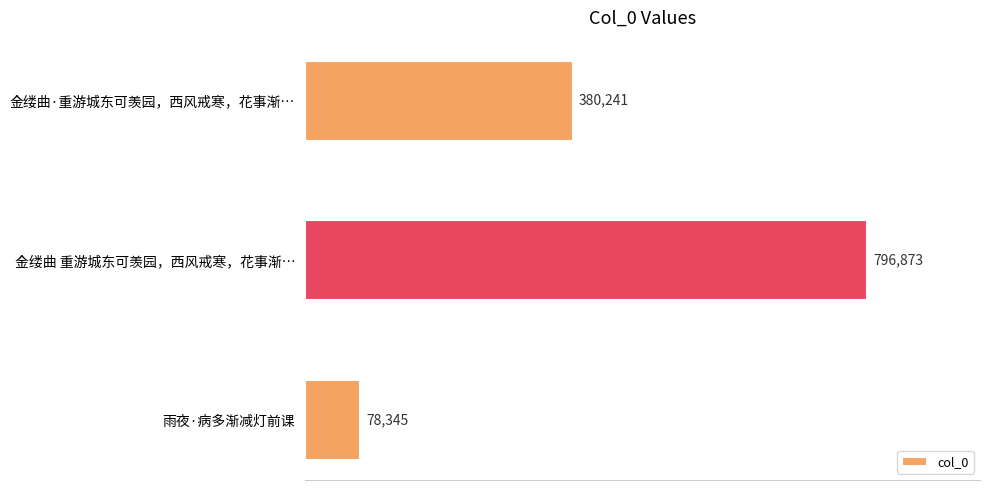

How many series are shown in this chart?

1